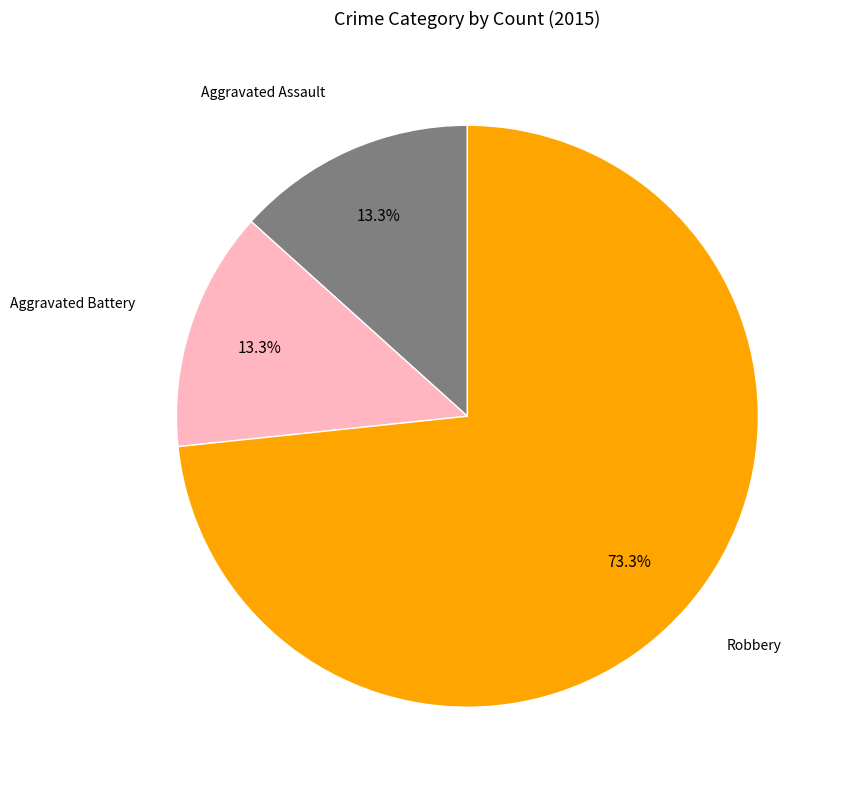

Is there a majority slice in this chart?

Yes